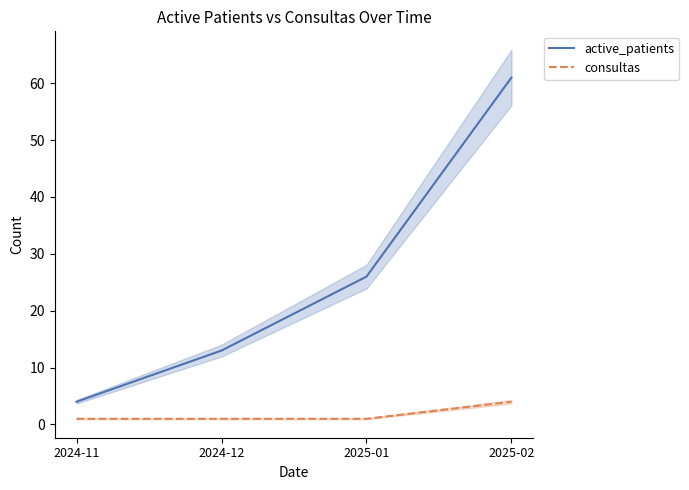

Which has a higher value, 2024-12 or 2024-11?

2024-12